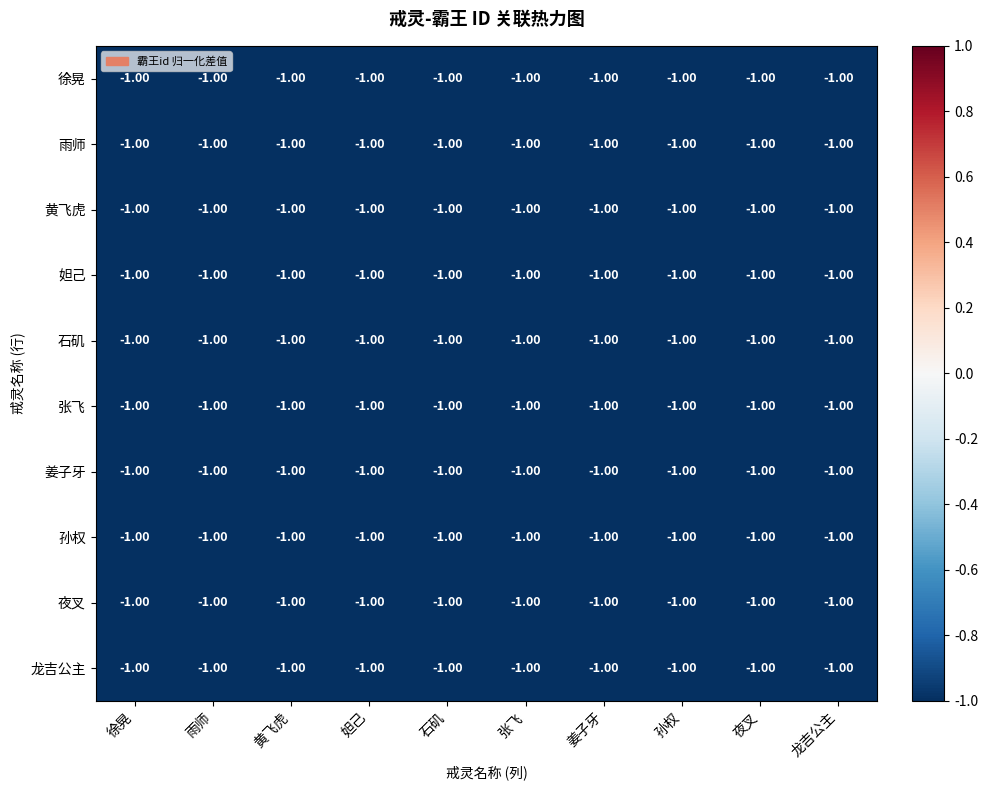

What is the minimum value for 夜叉?

-1.0